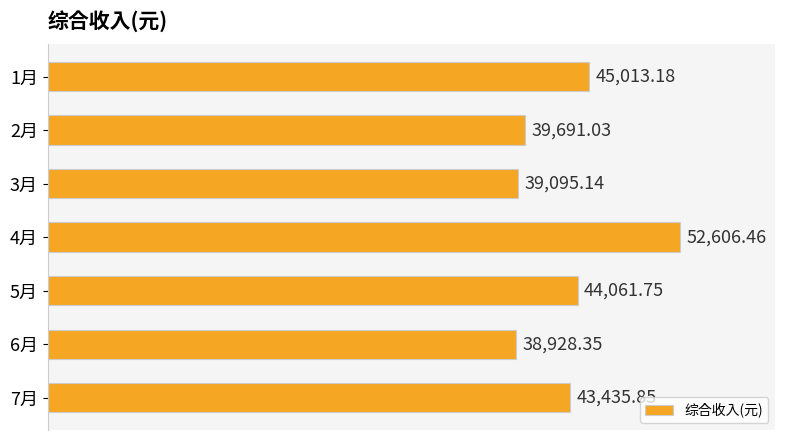

What is the difference between the maximum and minimum values?

13678.1